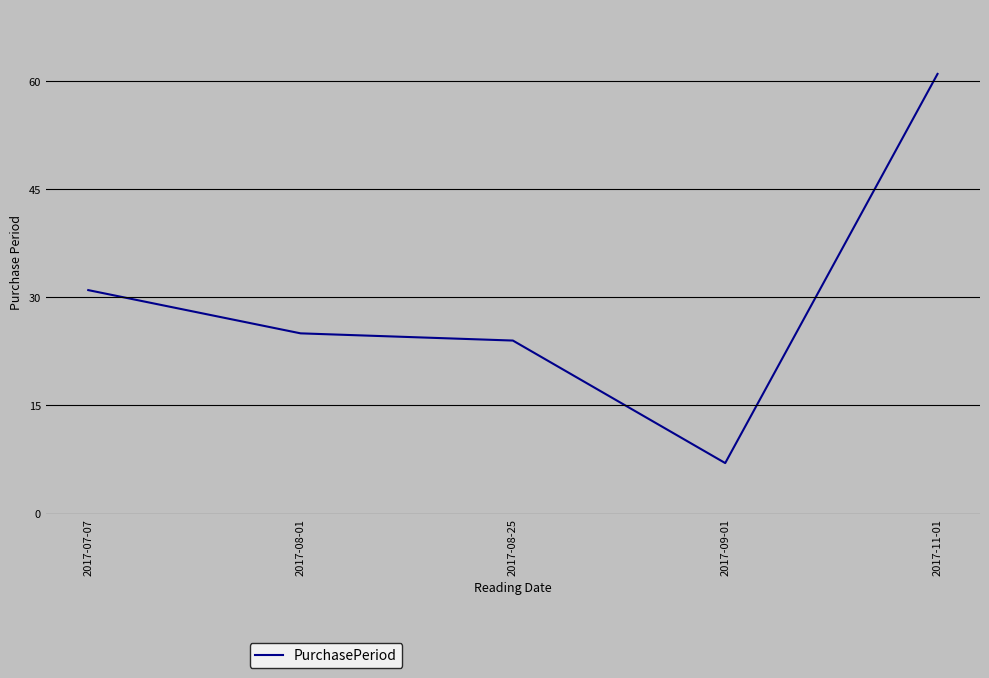

The chart shows a value of 7 at 2017-09-01. True or false?

True